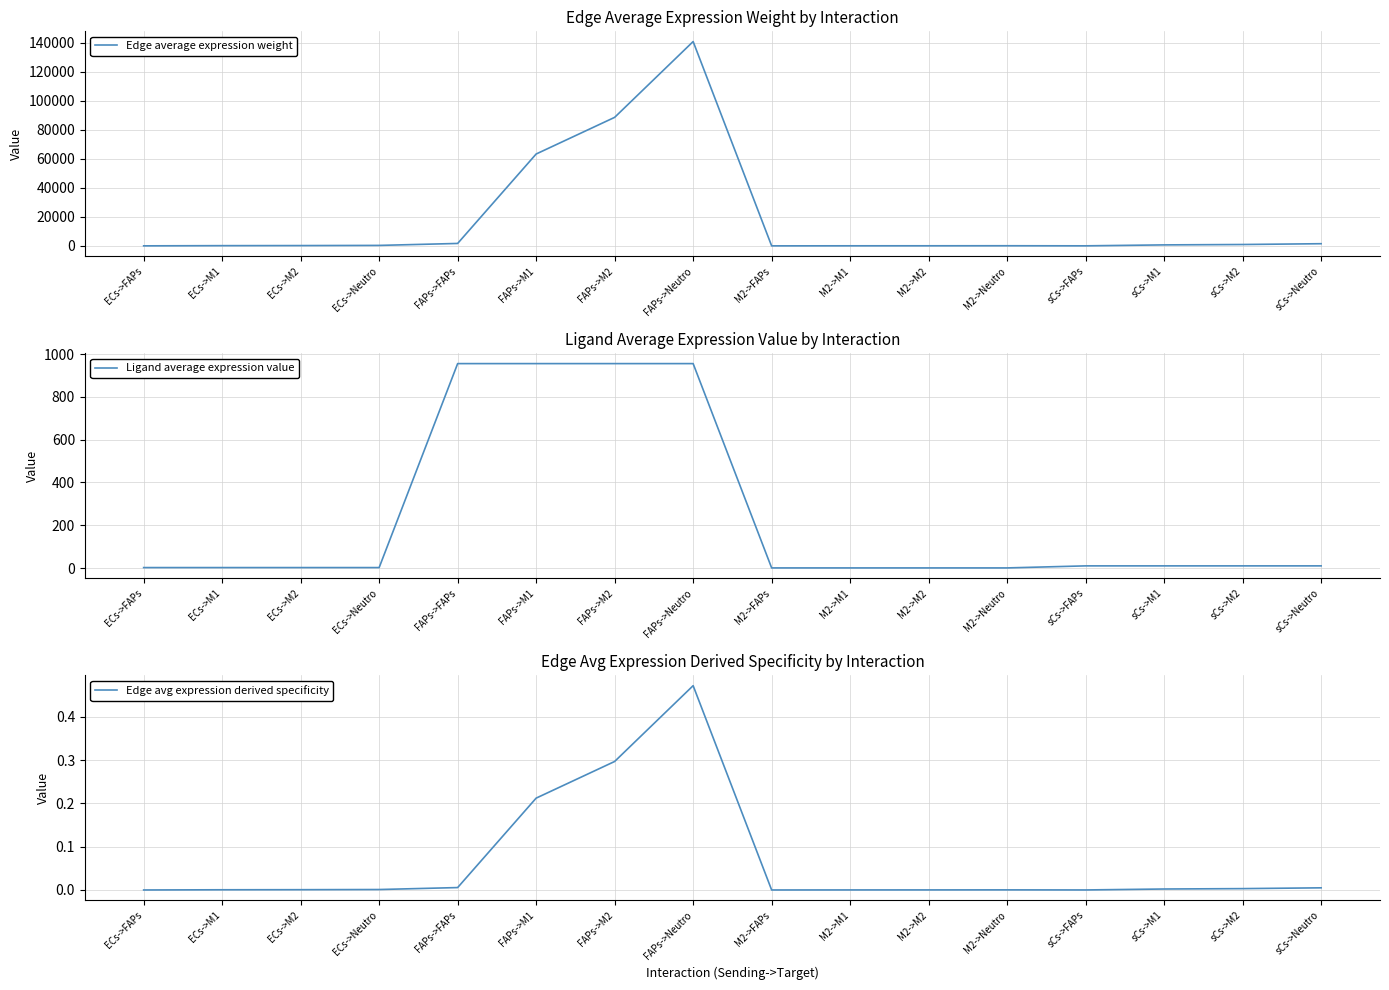

What is the value of the Ligand average expression value point at the 10th from the left?

0.5